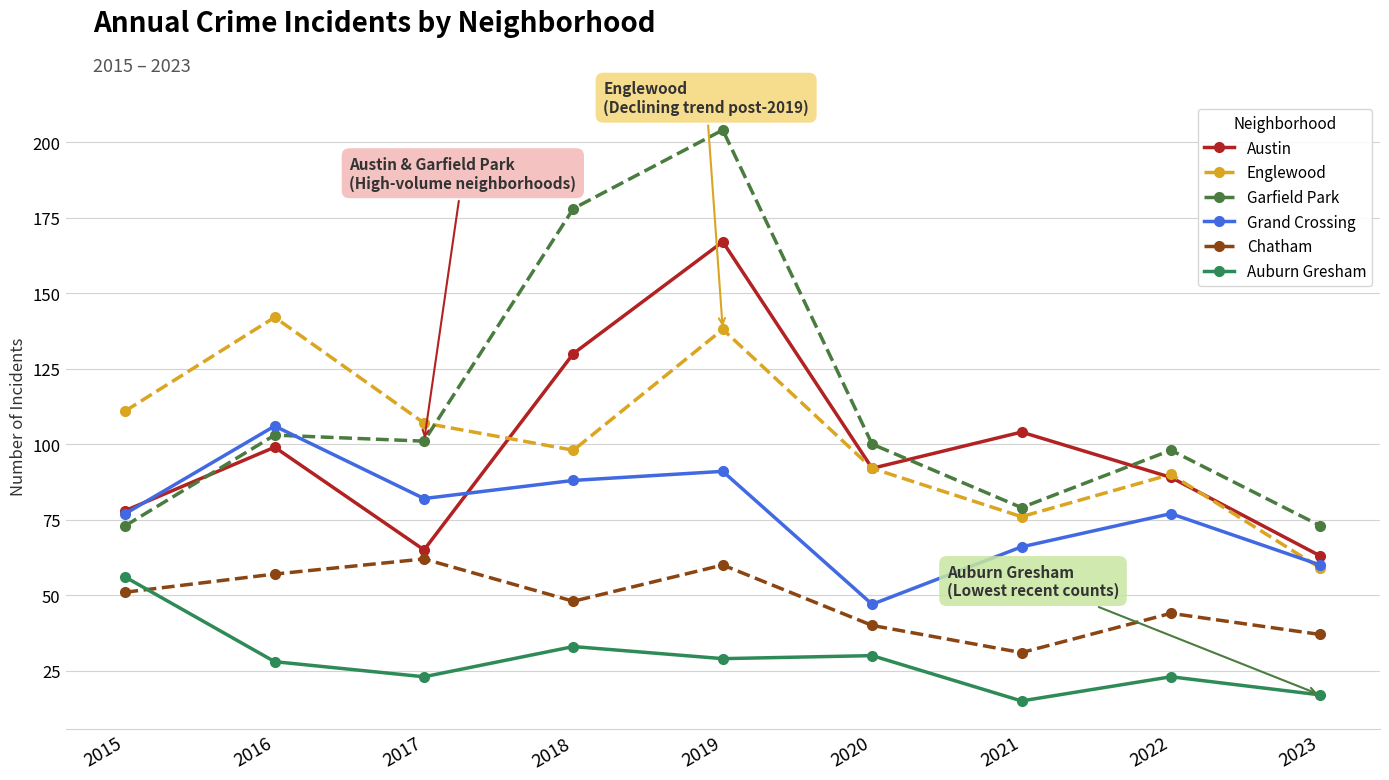

Reading right to left, transcribe all the data shown in this chart.

Austin: 2023=63	2022=89	2021=104	2020=92	2019=167	2018=130	2017=65	2016=99	2015=78
Englewood: 2023=59	2022=90	2021=76	2020=92	2019=138	2018=98	2017=107	2016=142	2015=111
Garfield Park: 2023=73	2022=98	2021=79	2020=100	2019=204	2018=178	2017=101	2016=103	2015=73
Grand Crossing: 2023=60	2022=77	2021=66	2020=47	2019=91	2018=88	2017=82	2016=106	2015=77
Chatham: 2023=37	2022=44	2021=31	2020=40	2019=60	2018=48	2017=62	2016=57	2015=51
Auburn Gresham: 2023=17	2022=23	2021=15	2020=30	2019=29	2018=33	2017=23	2016=28	2015=56